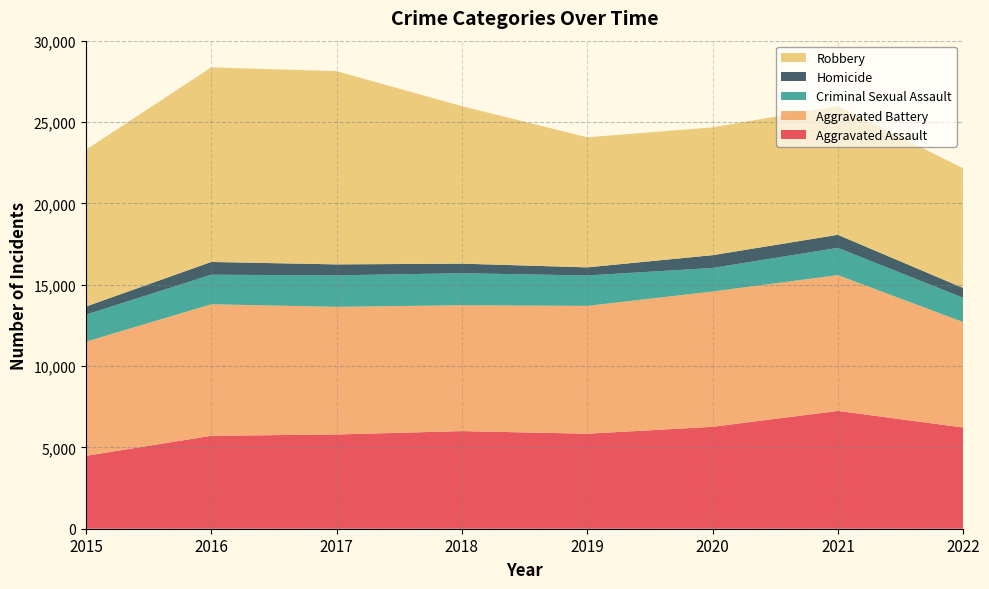

Reading right to left, list all the values displayed in this chart.

Aggravated Assault: 2022=6222	2021=7242	2020=6263	2019=5840	2018=6001	2017=5793	2016=5712	2015=4480
Aggravated Battery: 2022=6481	2021=8347	2020=8319	2019=7857	2018=7735	2017=7845	2016=8085	2015=7018
Criminal Sexual Assault: 2022=1491	2021=1674	2020=1446	2019=1870	2018=1969	2017=1938	2016=1815	2015=1662
Homicide: 2022=601	2021=803	2020=787	2019=498	2018=589	2017=672	2016=786	2015=496
Robbery: 2022=7359	2021=7919	2020=7856	2019=7994	2018=9679	2017=11880	2016=11960	2015=9638